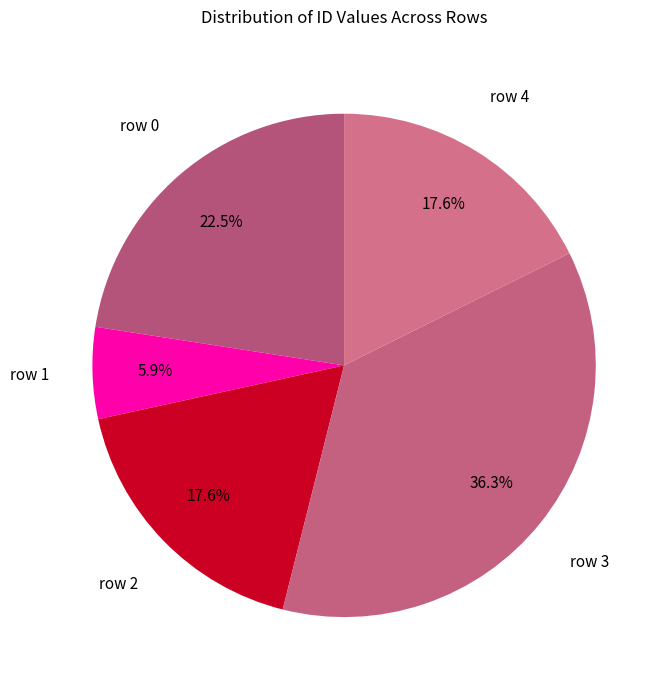

Between row 1 and row 4, which is larger?

row 4